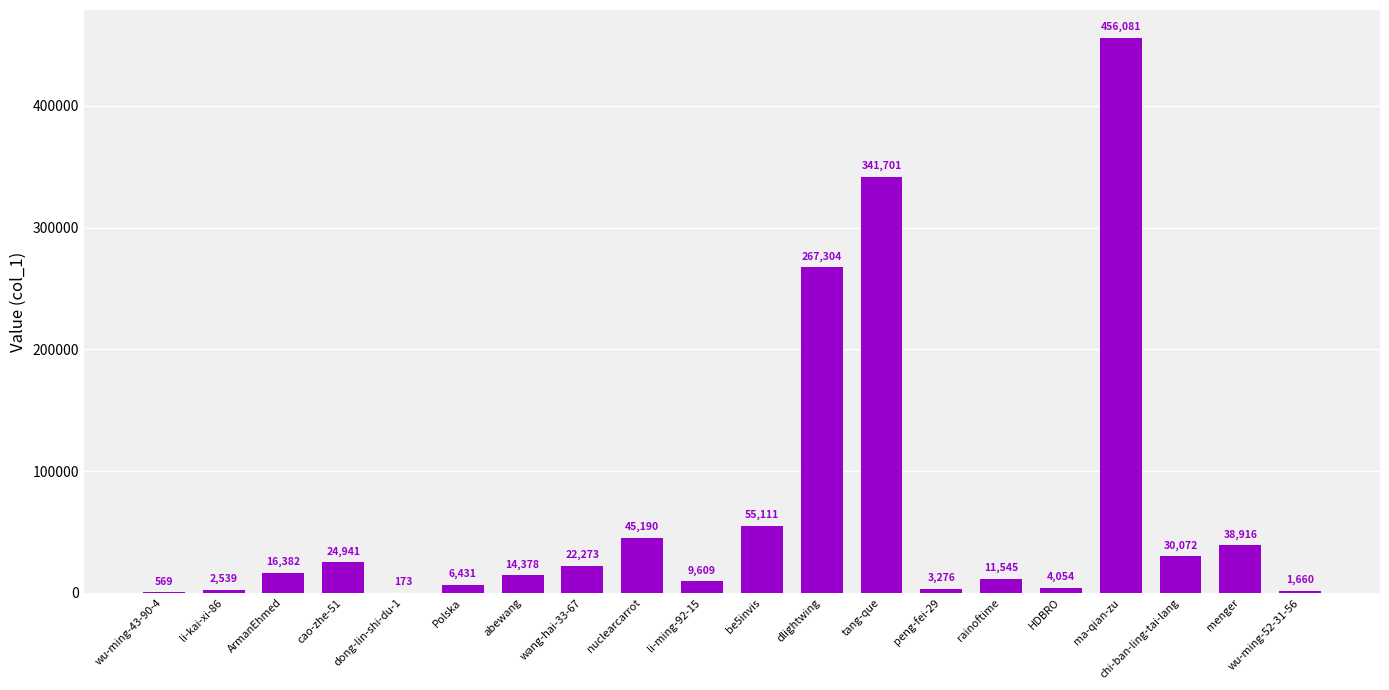

True or false: the data shows 22273 at wang-hai-33-67.

True